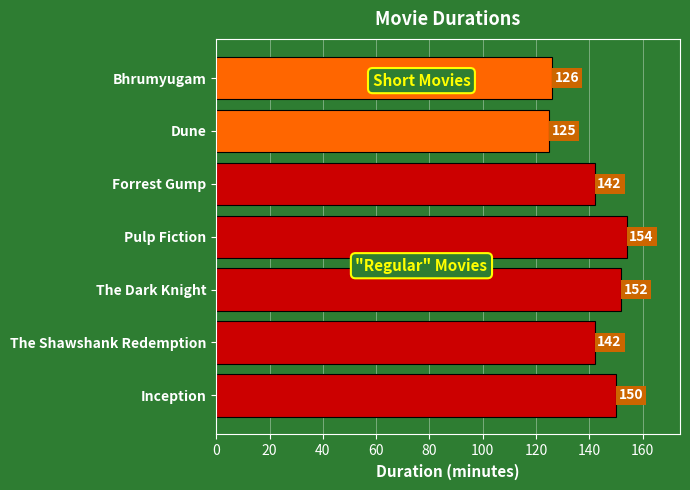

How many bars are there in total?

7